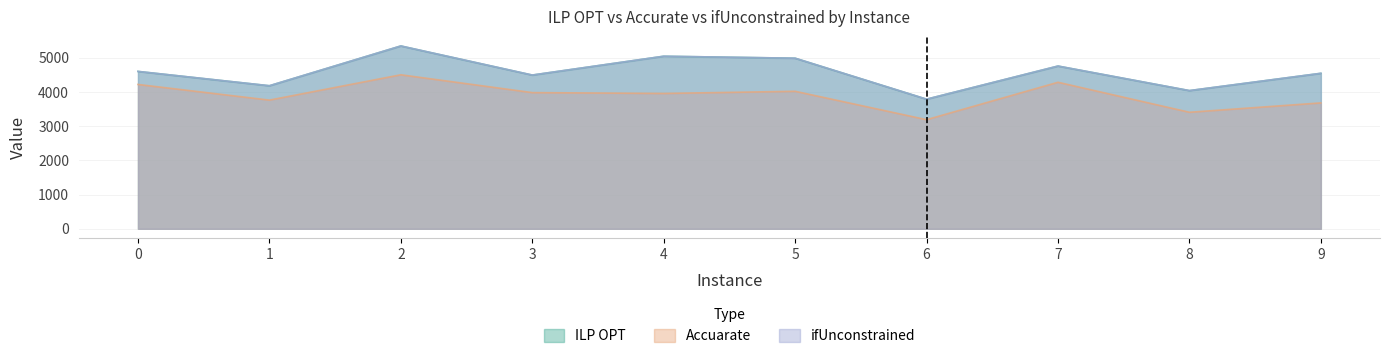

How many values in the ILP OPT series exceed 4601?

5